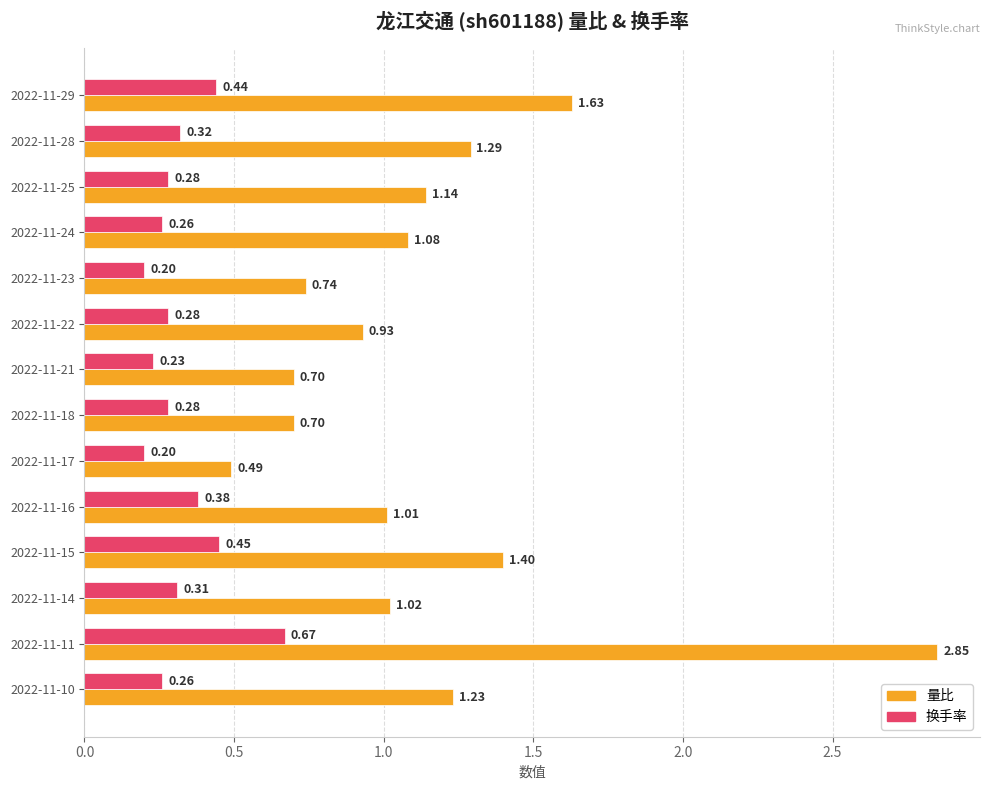

At how many categories does at least one series exceed 0?

14